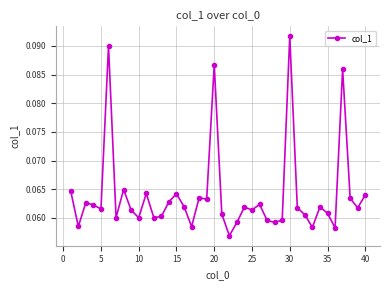

True or false: there are more than 0 points higher than both neighbors.

True